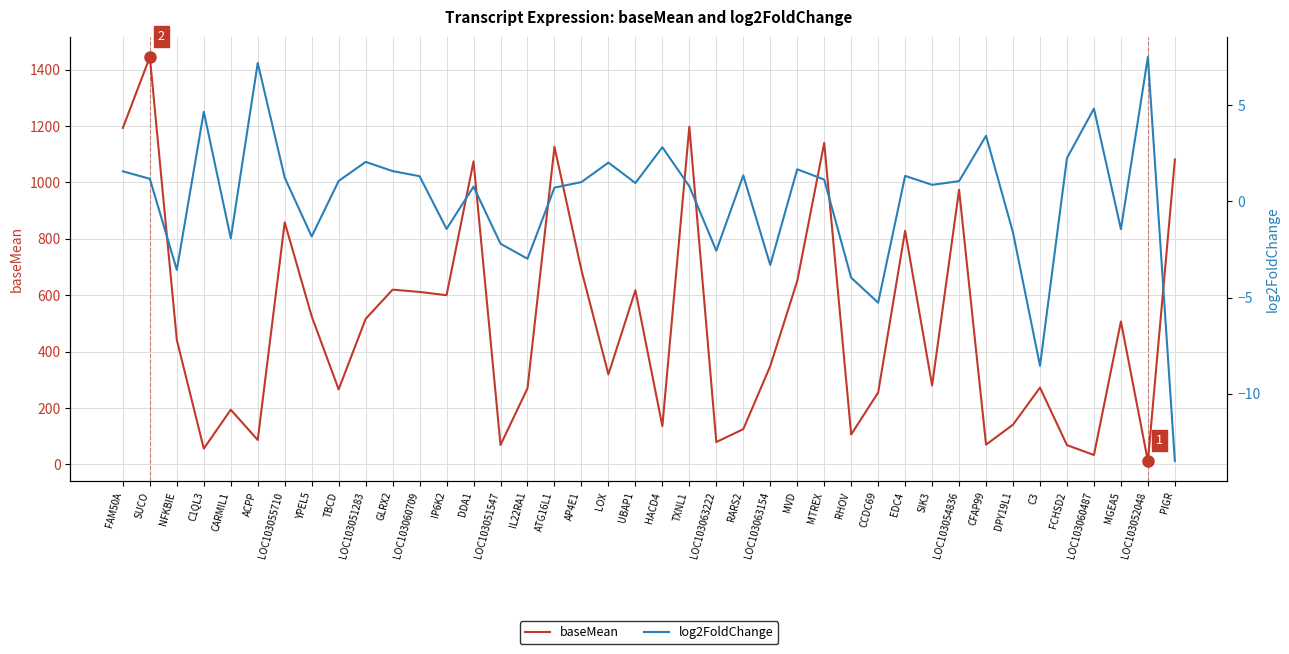

At how many categories does at least one series exceed 1162?

3